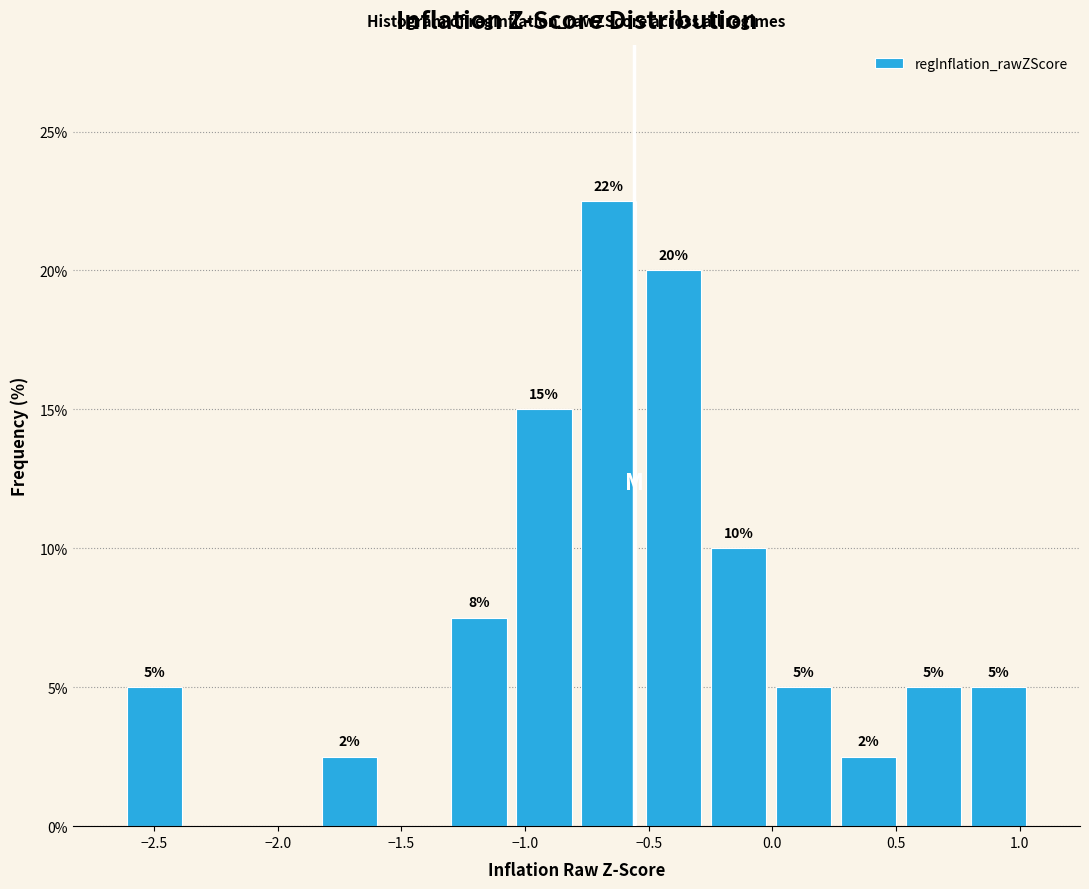

Which range on the x-axis has the tallest bar?

-0.80 to -0.55